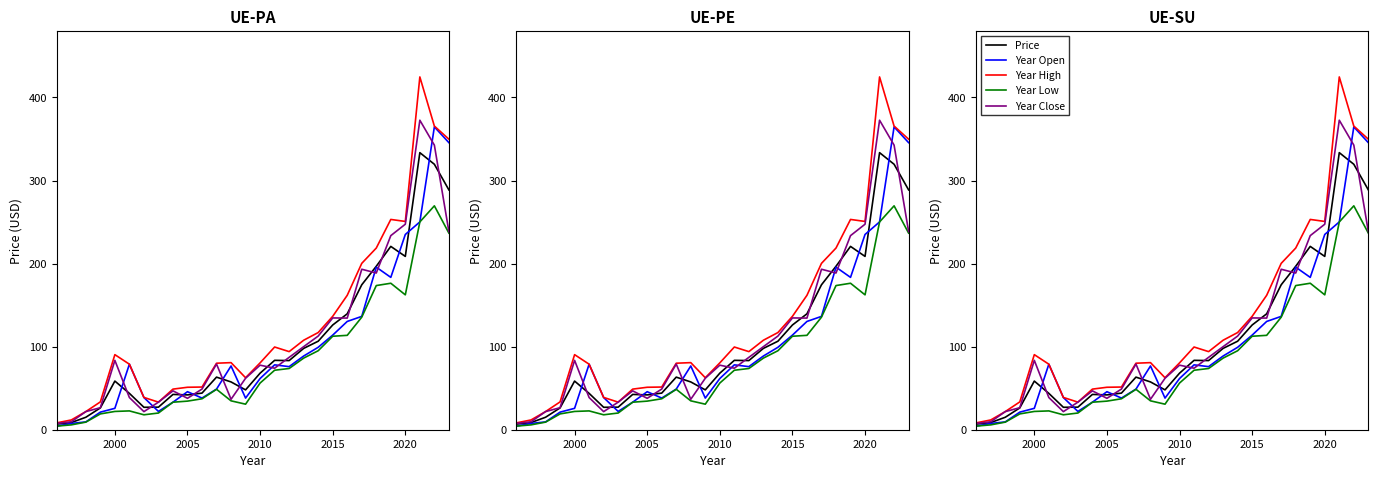

How many values in the Price series are below 68?

14